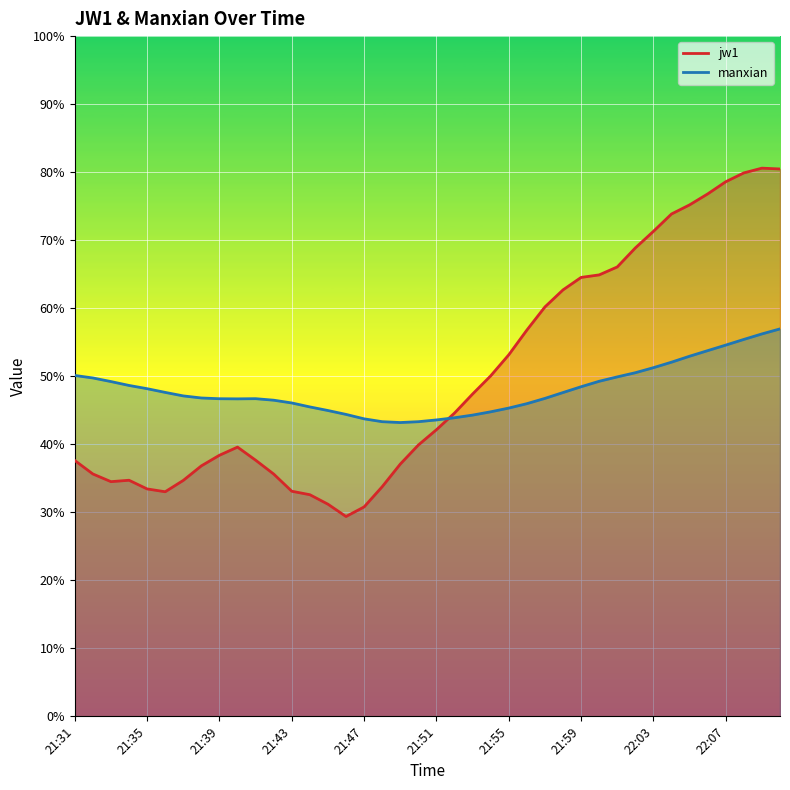

Count the number of categories in the chart.

40